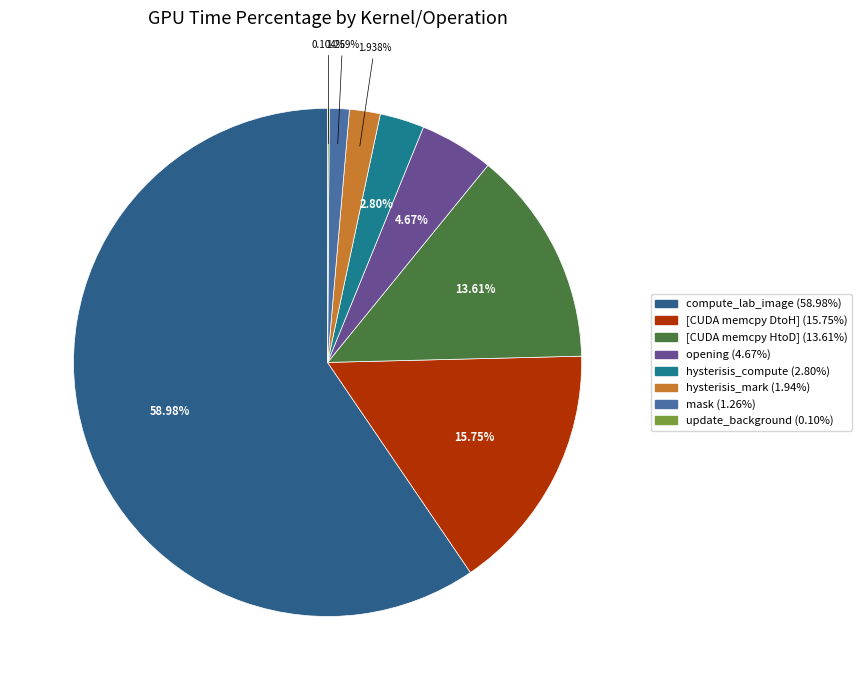

What is the smallest slice in the pie chart?

update_background